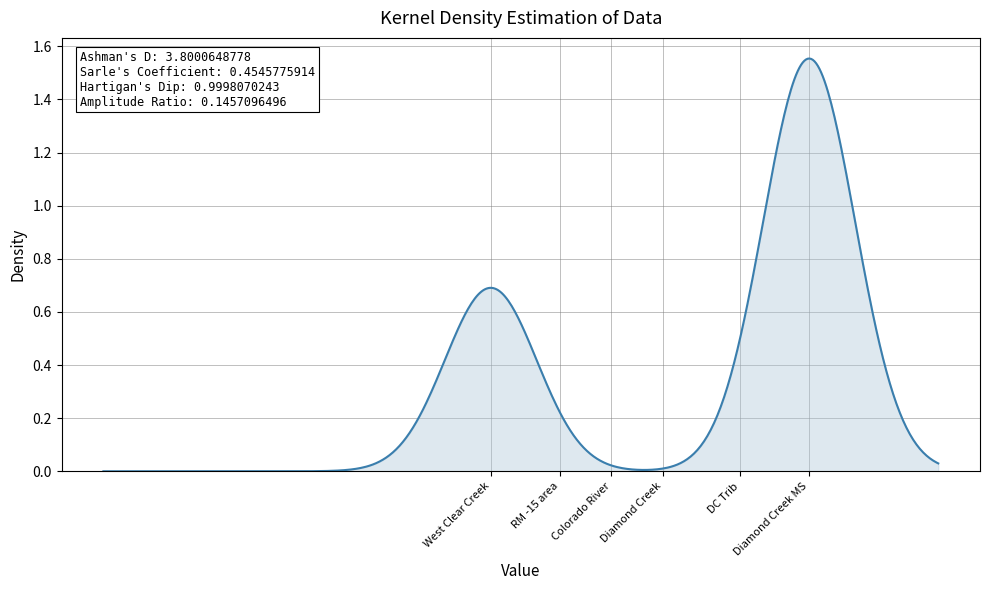

How many lines are shown in the chart?

1